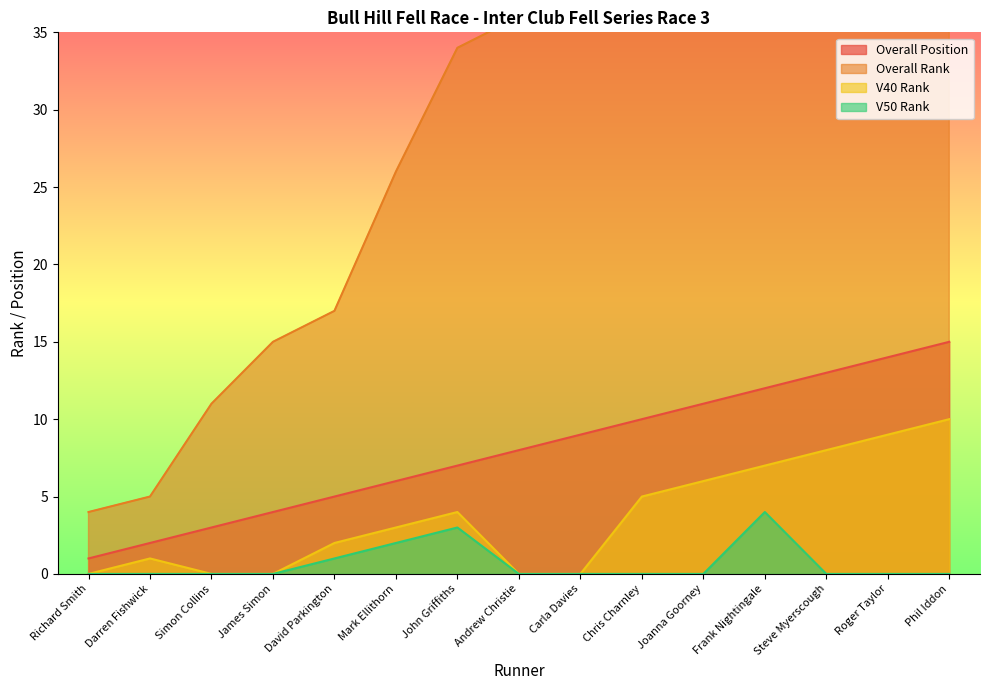

True or false: V50 Rank has more than 1 interior local peaks.

True